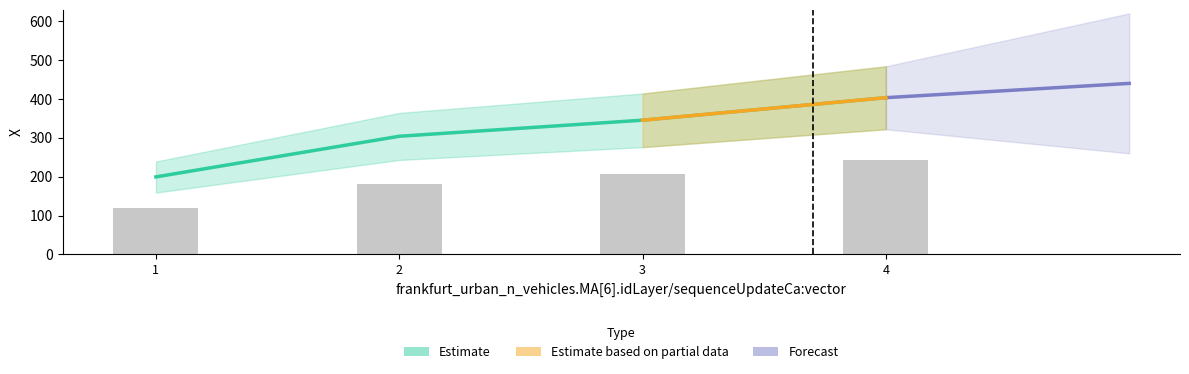

Reading left to right, what are all the values shown in this chart?

1=199.4	2=303.9	3=345.3	4=403.3